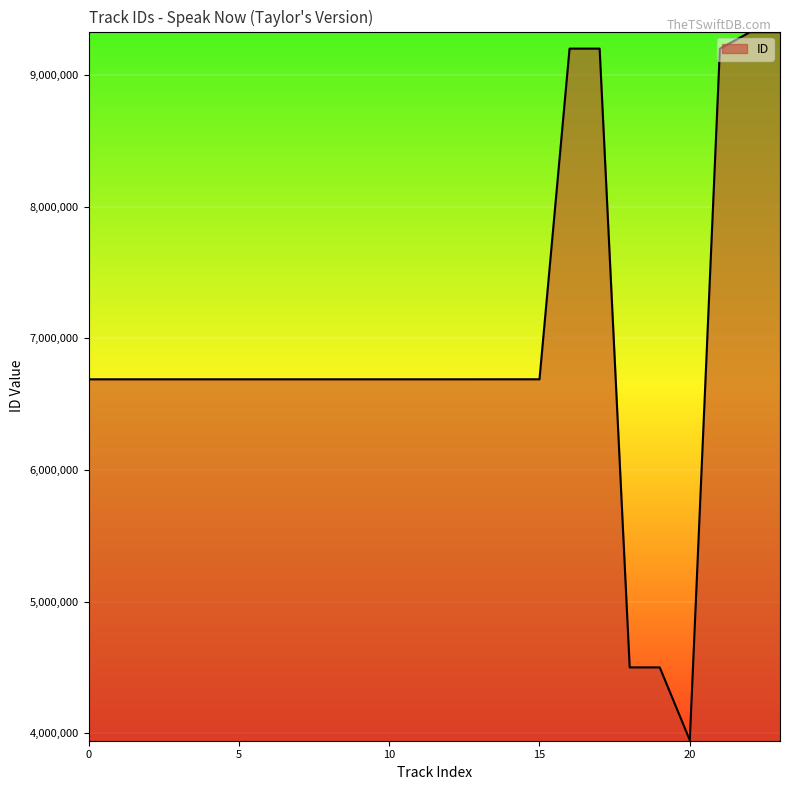

What is the sum of all values?

166207398